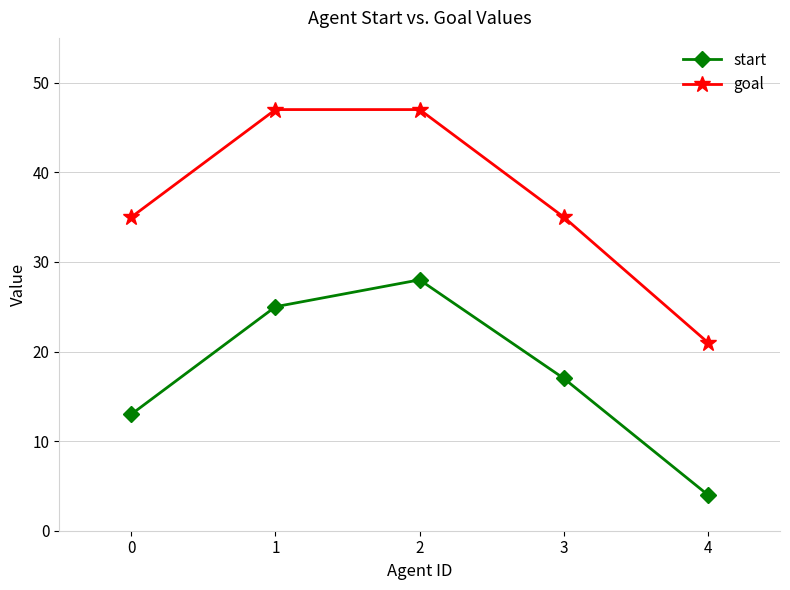

How many data points does each series have?

5